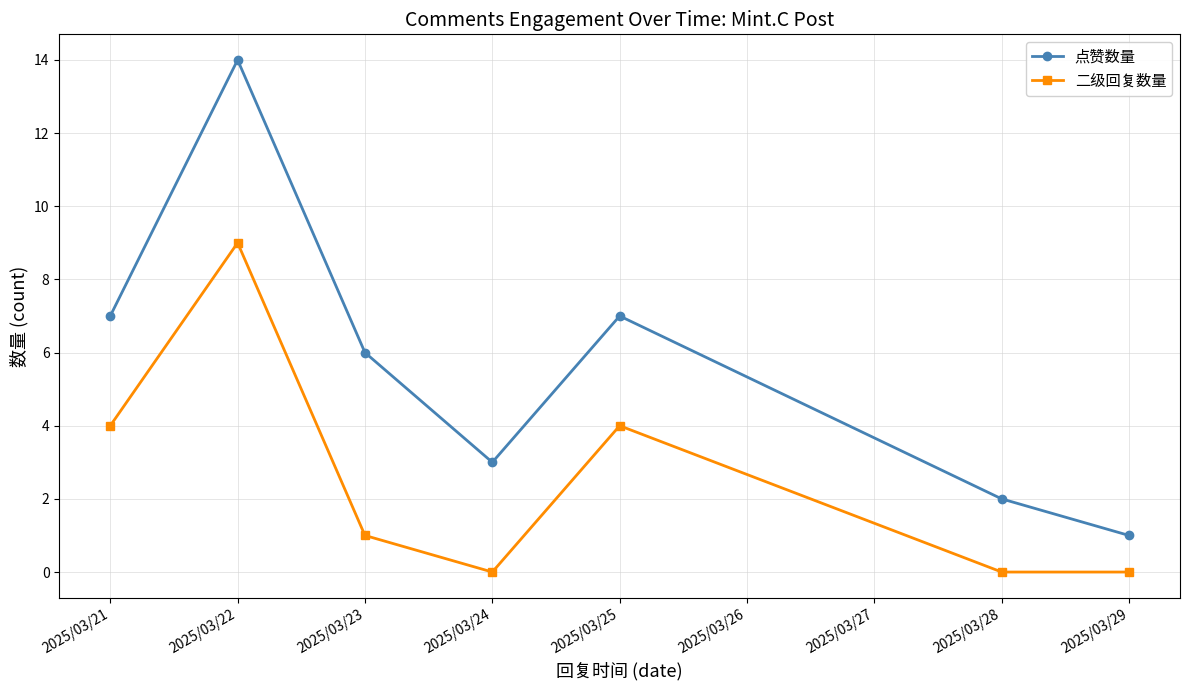

What is the value of the 点赞数量 point at the 3rd from the left?

6